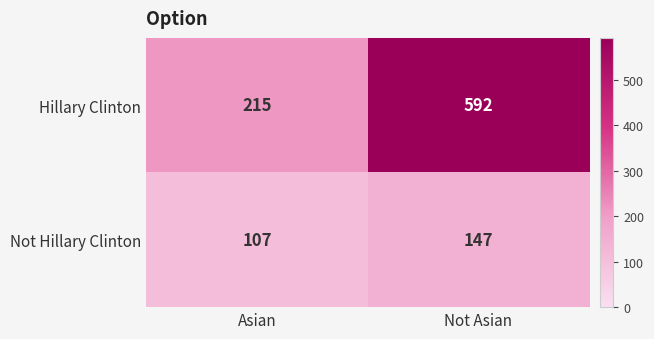

Which series has the largest total across all categories?

Hillary Clinton